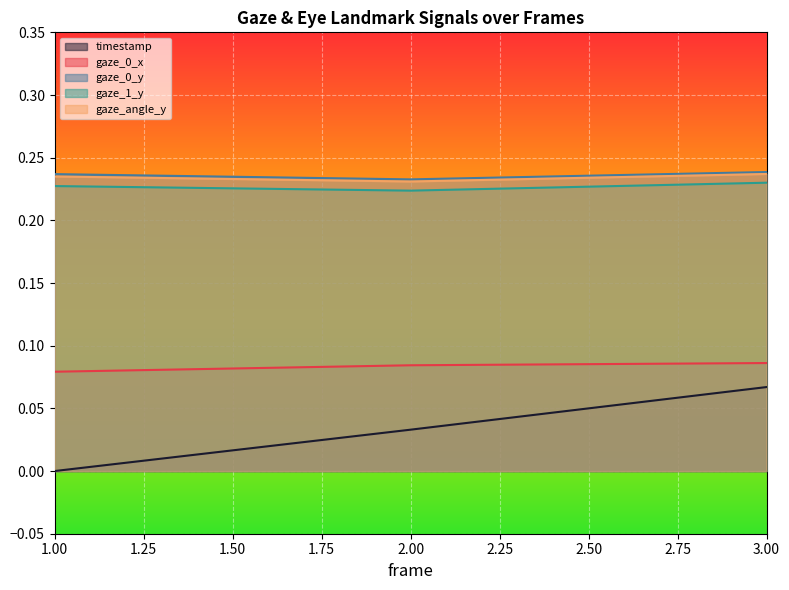

Is the value of gaze_0_y at 3.00 greater than the value of timestamp at 3.00?

Yes